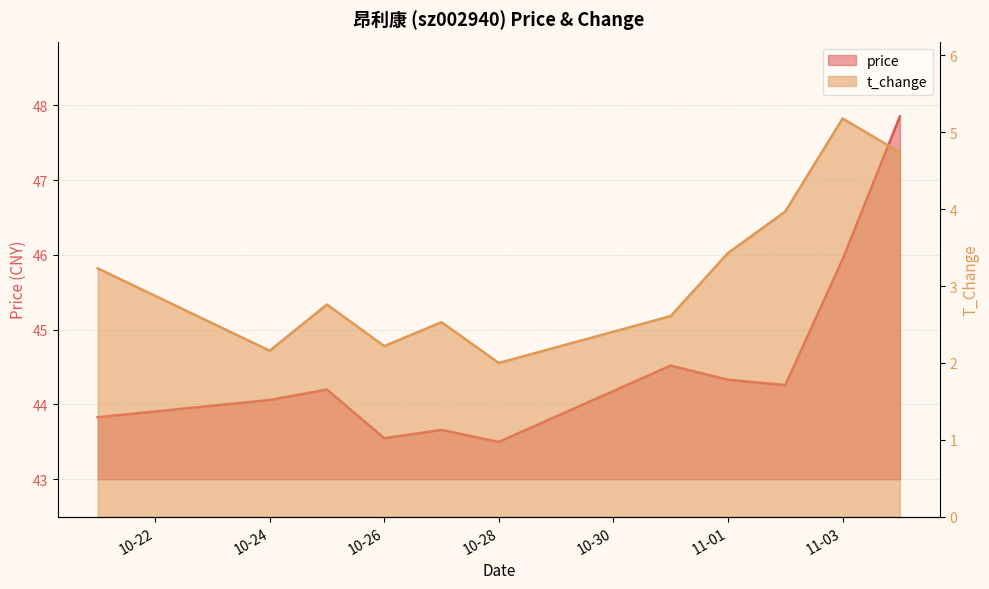

What is the label of the 9th point from the left?

2022-11-02